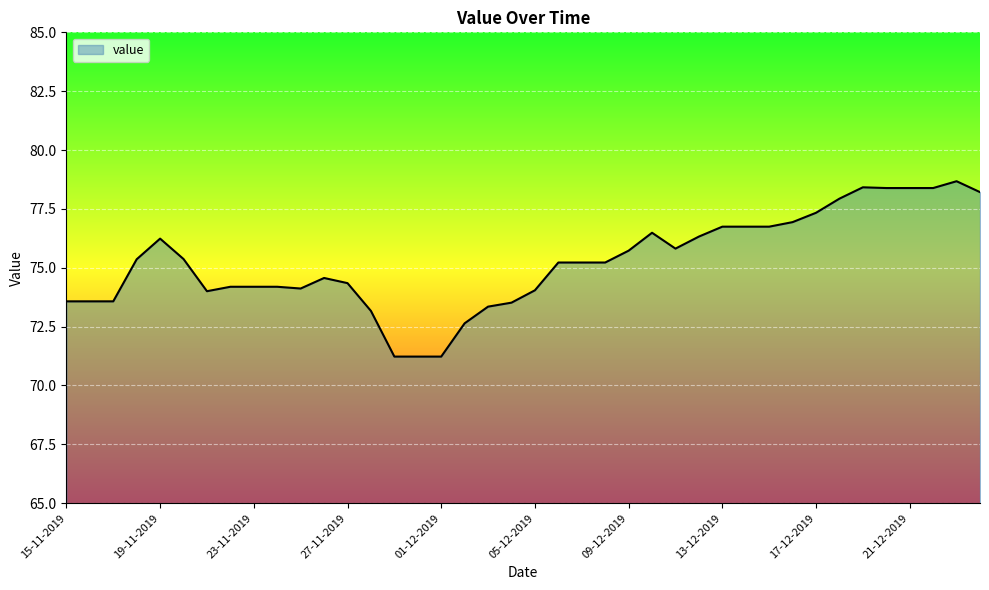

What is the difference between the maximum and minimum values?

7.4